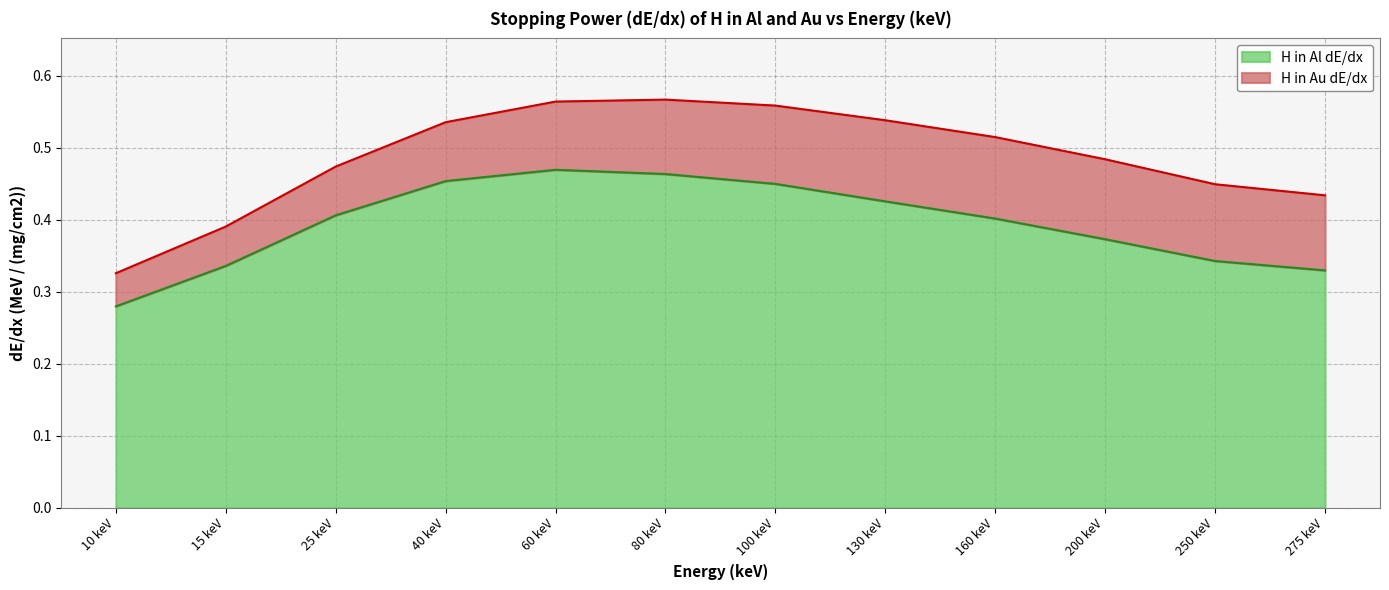

The value of H in Al dE/dx at 60 keV is 0.8. True or false?

False